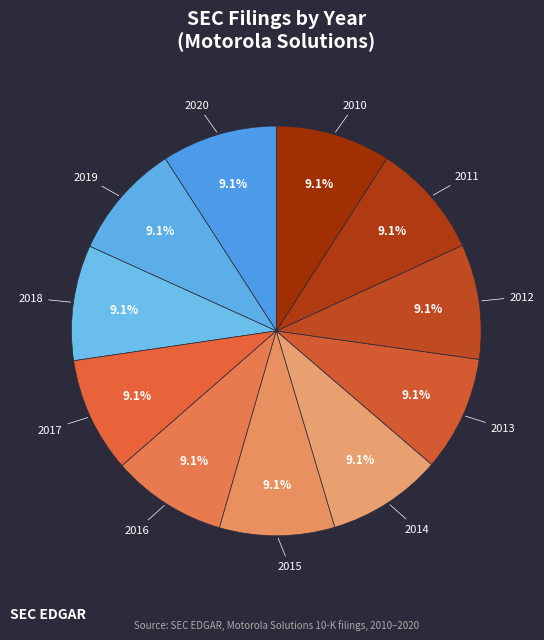

To the nearest percent, what is the average slice percentage?

9%